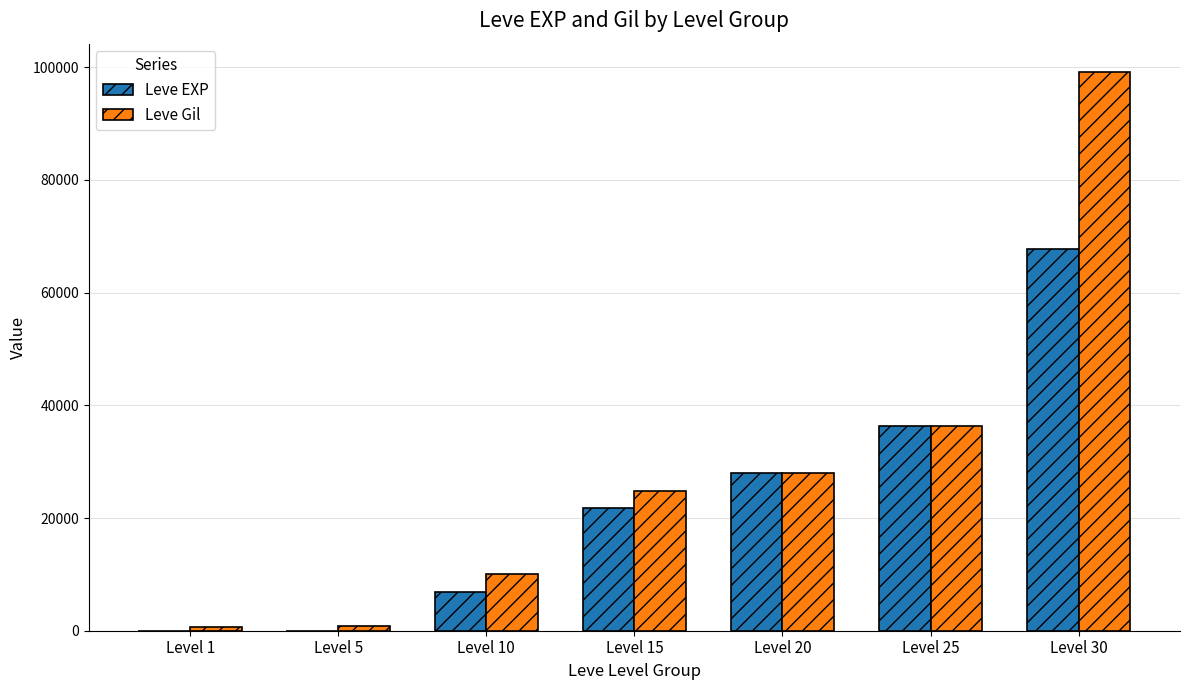

What is the greatest value displayed?

99220